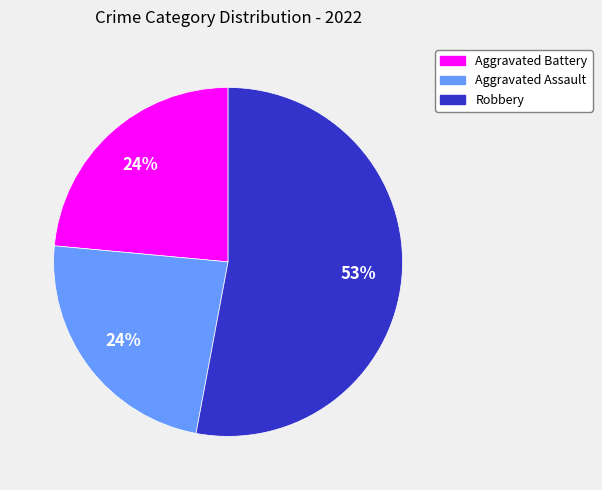

Does Aggravated Assault represent more than half of the total?

No